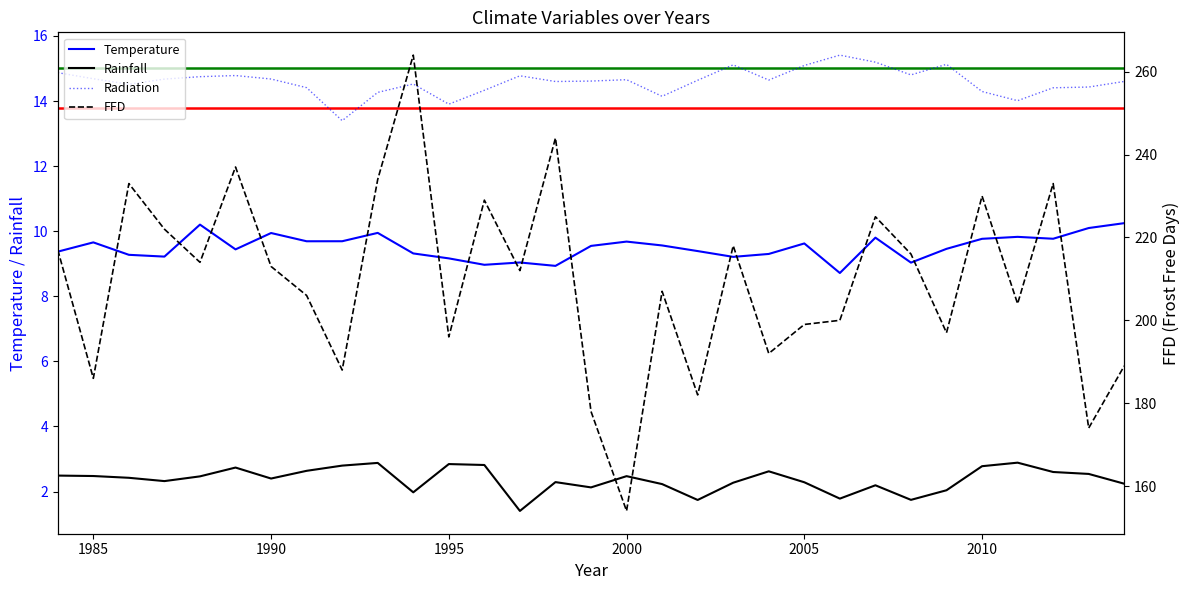

What is the value of the Radiation point at the 8th from the left?

14.4